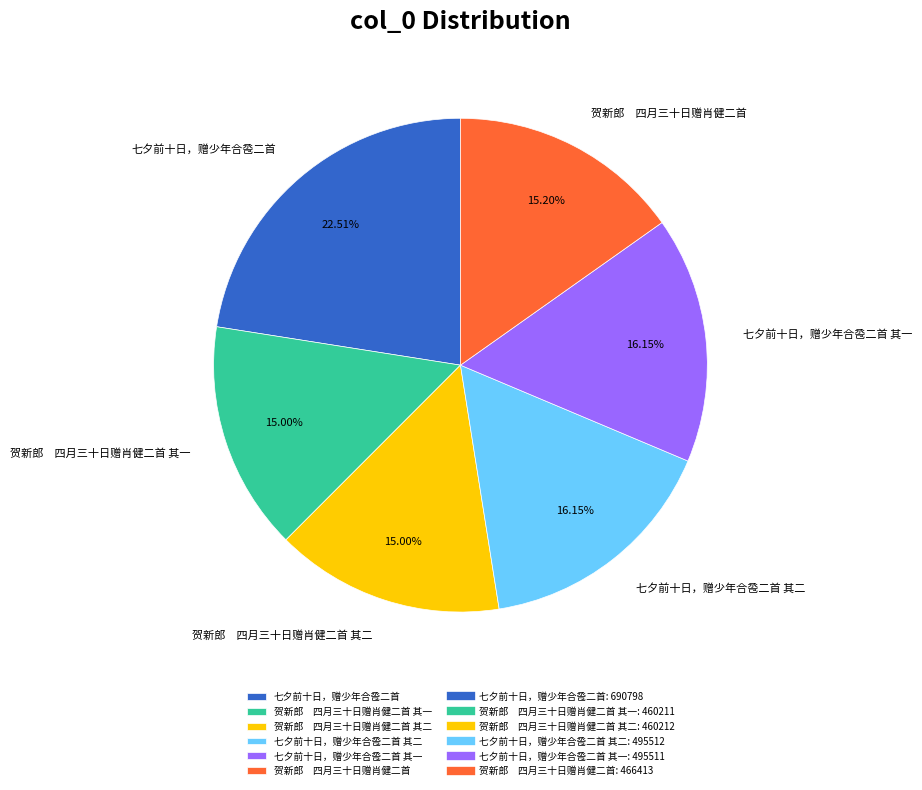

What is the largest slice in the pie chart?

七夕前十日，赠少年合卺二首